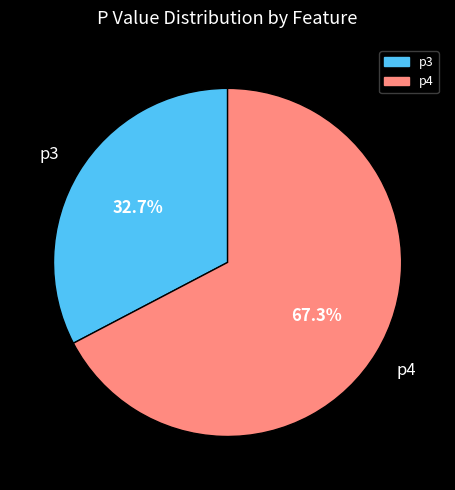

Rank the categories by value from highest to lowest.

p4, p3